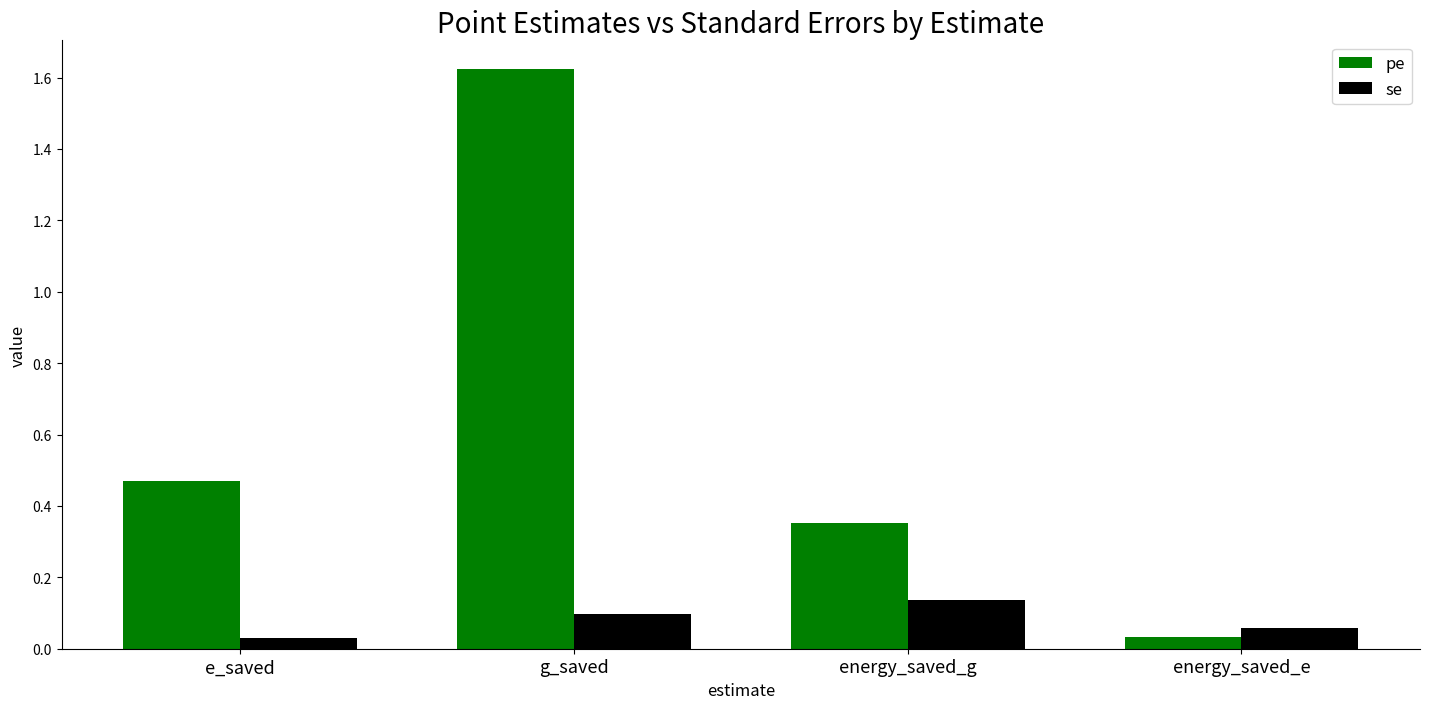

List the series in order of their overall mean, lowest first.

se, pe